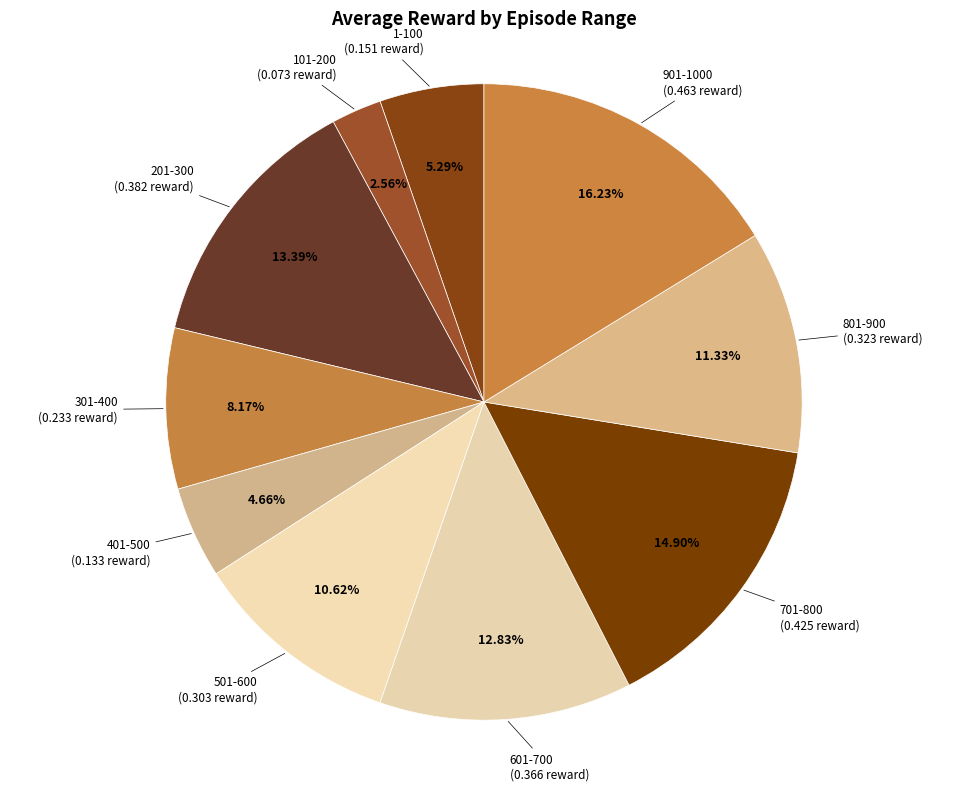

Rank the categories by value from highest to lowest.

901-1000, 701-800, 201-300, 601-700, 801-900, 501-600, 301-400, 1-100, 401-500, 101-200